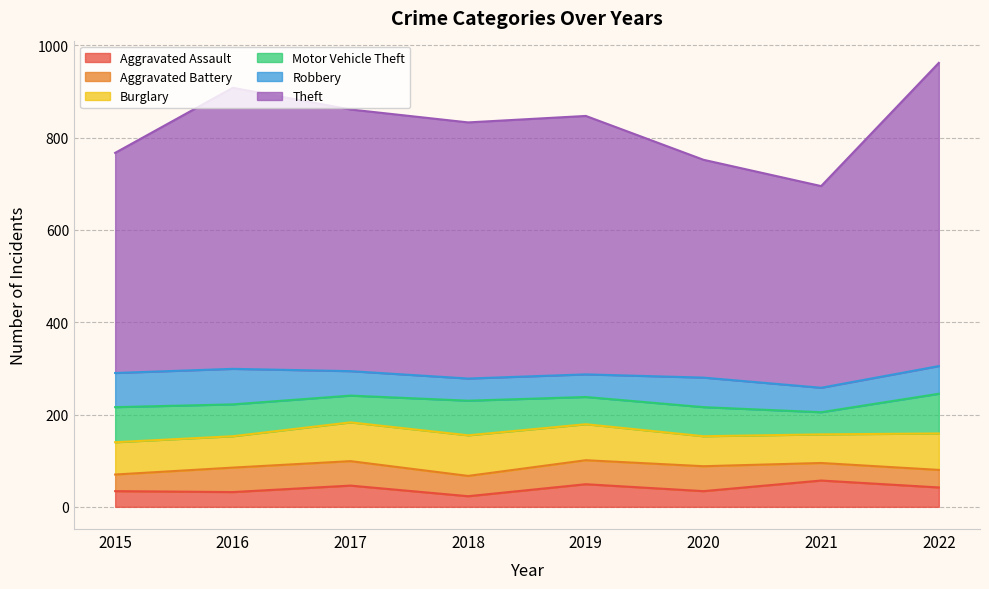

Reading left to right, transcribe all the data shown in this chart.

Aggravated Assault: 2015=34	2016=32	2017=46	2018=23	2019=49	2020=34	2021=57	2022=42
Aggravated Battery: 2015=36	2016=53	2017=53	2018=44	2019=52	2020=54	2021=38	2022=38
Burglary: 2015=70	2016=68	2017=84	2018=88	2019=78	2020=65	2021=62	2022=79
Motor Vehicle Theft: 2015=76	2016=69	2017=58	2018=75	2019=59	2020=63	2021=48	2022=86
Robbery: 2015=74	2016=77	2017=53	2018=48	2019=49	2020=64	2021=53	2022=60
Theft: 2015=477	2016=609	2017=567	2018=555	2019=560	2020=472	2021=437	2022=657